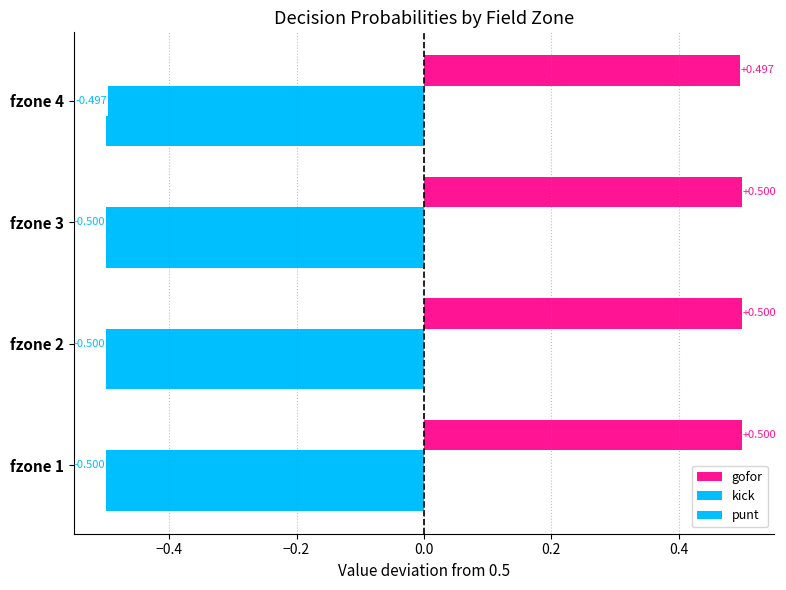

How many series are shown in this chart?

3